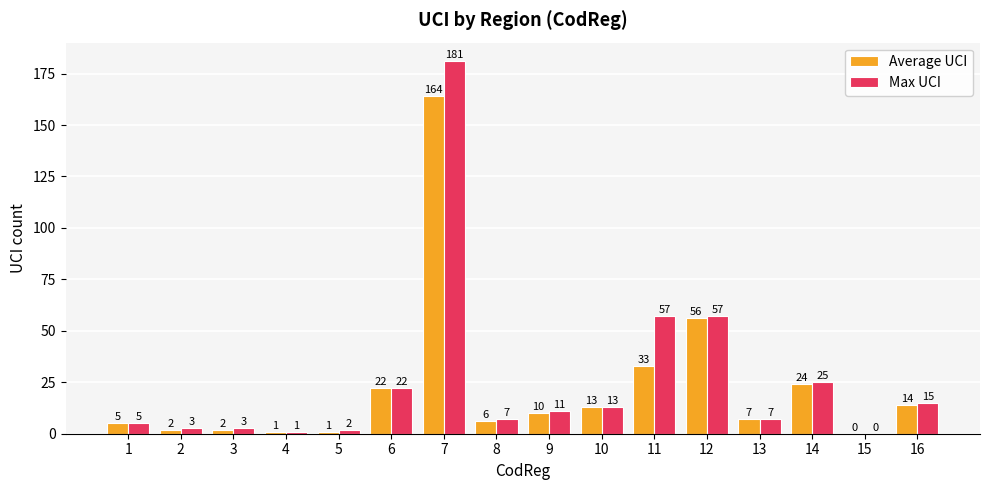

Is the value of Max UCI at 10 greater than the value of Average UCI at 4?

Yes